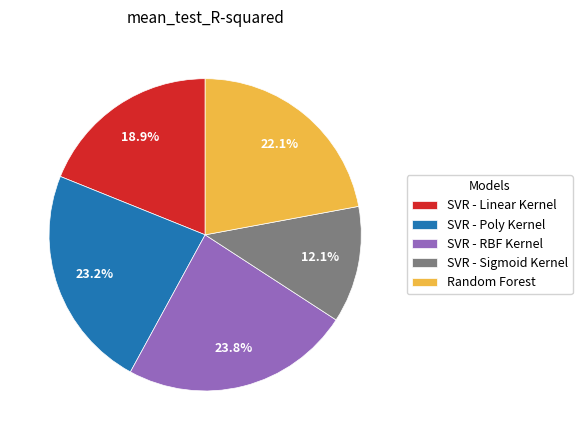

To the nearest percent, what percentage of the pie is SVR - Linear Kernel?

19%